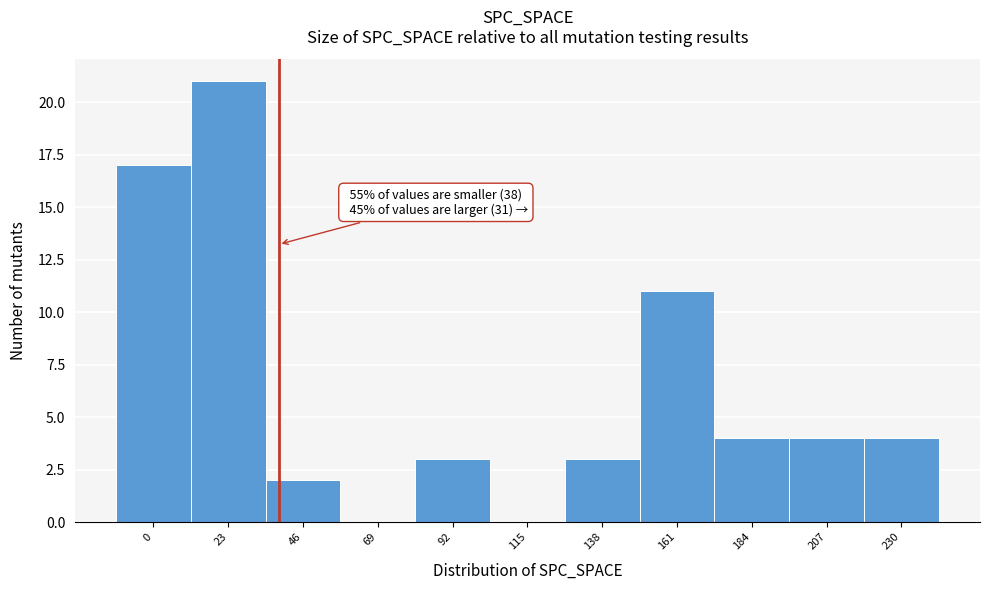

Reading left to right, what are all the values shown in this chart?

0=17	23=21	46=2	69=0	92=3	115=0	138=3	161=11	184=4	207=4	230=4